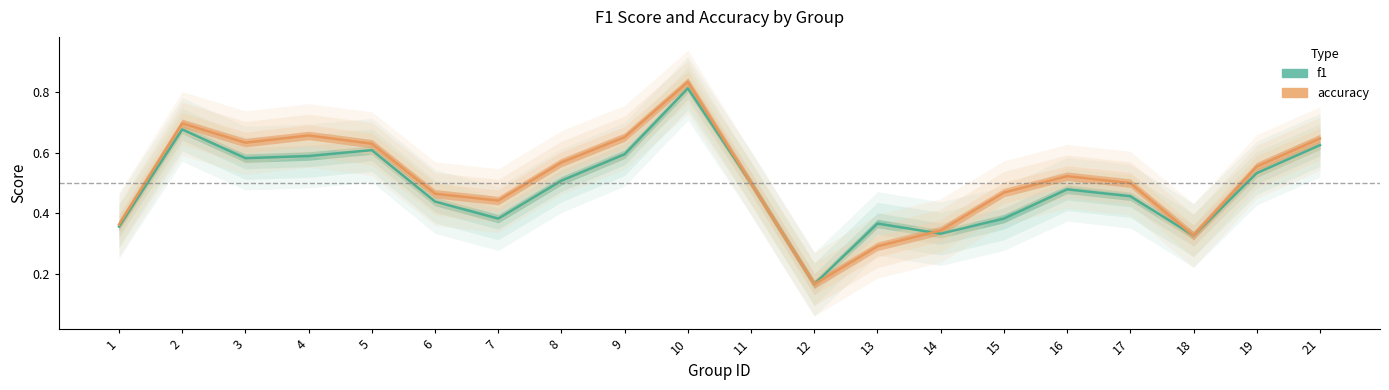

Which series ends up on top after the final intersection of f1 and accuracy?

accuracy